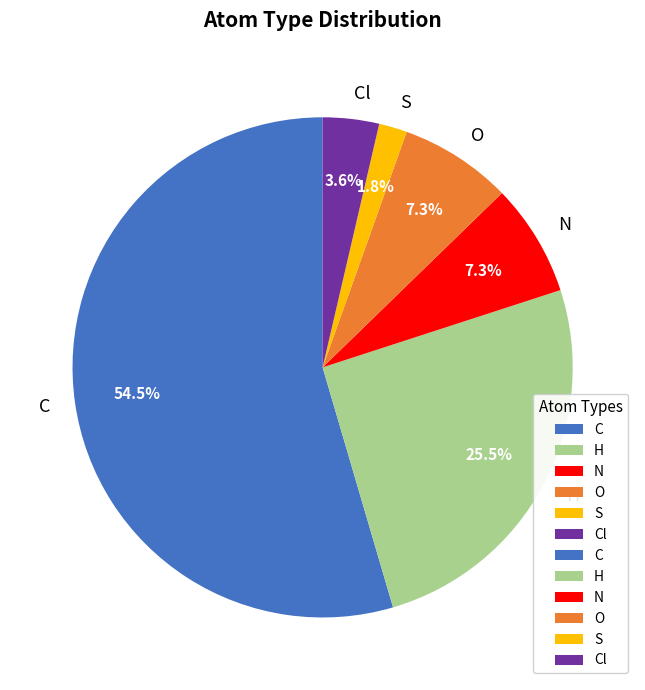

To the nearest percent, what is the combined percentage of N and O?

15%